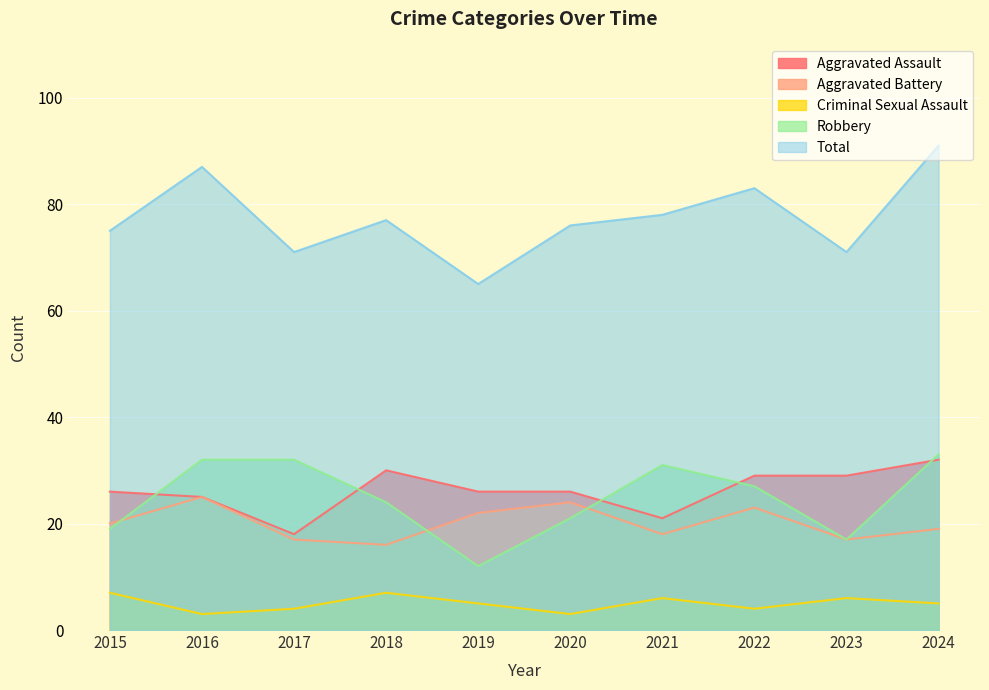

How many series are shown in this chart?

5